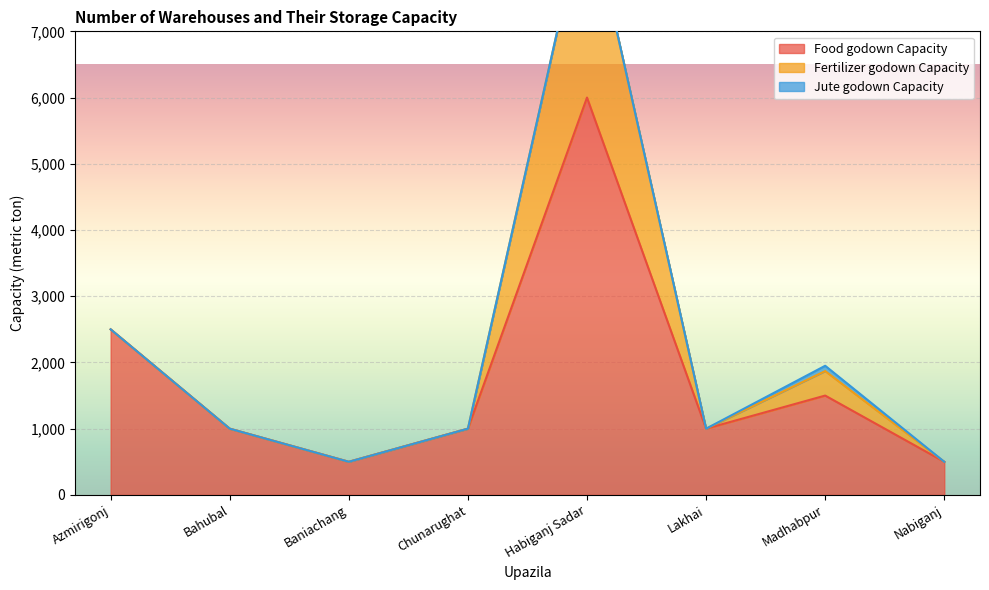

Reading right to left, transcribe all the data shown in this chart.

Food godown Capacity: Nabiganj=500	Madhabpur=1500	Lakhai=1000	Habiganj Sadar=6000	Chunarughat=1000	Baniachang=500	Bahubal=1000	Azmirigonj=2500
Food godown Number: Nabiganj=1	Madhabpur=3	Lakhai=2	Habiganj Sadar=2	Chunarughat=2	Baniachang=1	Bahubal=2	Azmirigonj=5
Fertilizer godown Capacity: Nabiganj=0	Madhabpur=370	Lakhai=0	Habiganj Sadar=3000	Chunarughat=0	Baniachang=0	Bahubal=0	Azmirigonj=0
Fertilizer godown Number: Nabiganj=0	Madhabpur=3	Lakhai=0	Habiganj Sadar=1	Chunarughat=0	Baniachang=0	Bahubal=0	Azmirigonj=0
Jute godown Capacity: Nabiganj=0	Madhabpur=80	Lakhai=0	Habiganj Sadar=0	Chunarughat=0	Baniachang=0	Bahubal=0	Azmirigonj=0
Jute godown Number: Nabiganj=0	Madhabpur=2	Lakhai=0	Habiganj Sadar=0	Chunarughat=0	Baniachang=0	Bahubal=0	Azmirigonj=0